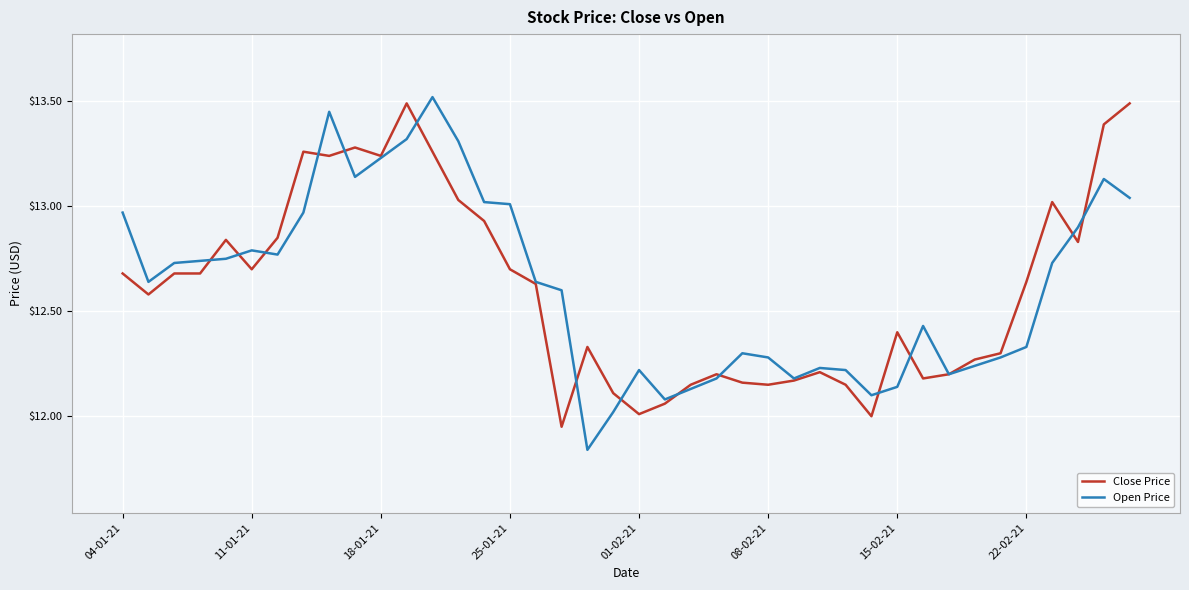

How many lines are shown in the chart?

2